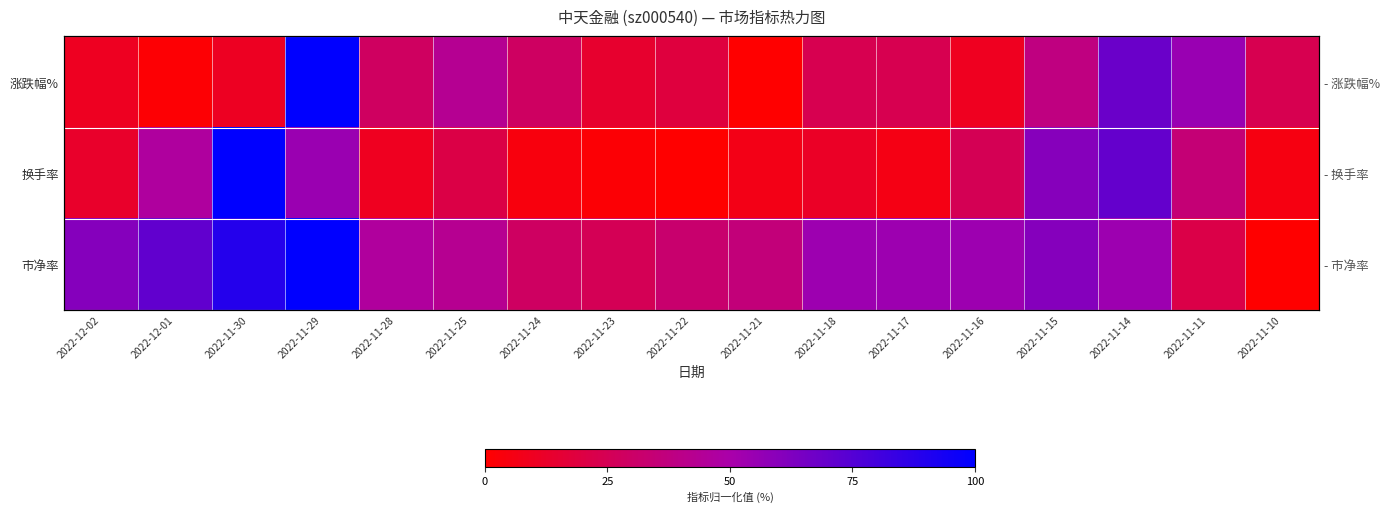

Rank the series at 2022-11-29 from lowest to highest value.

换手率, 涨跌幅%, 市净率